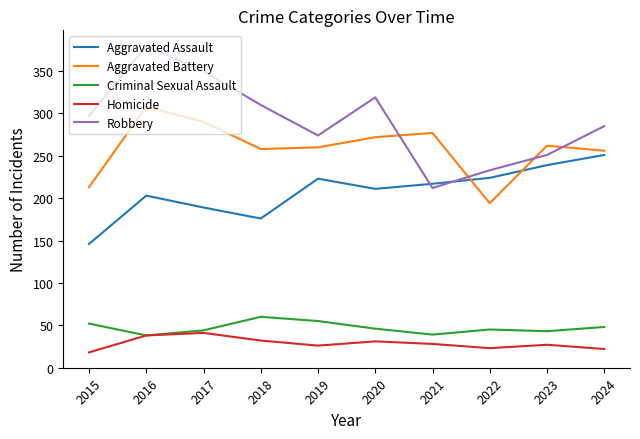

What is the highest value of the Aggravated Assault series?

251